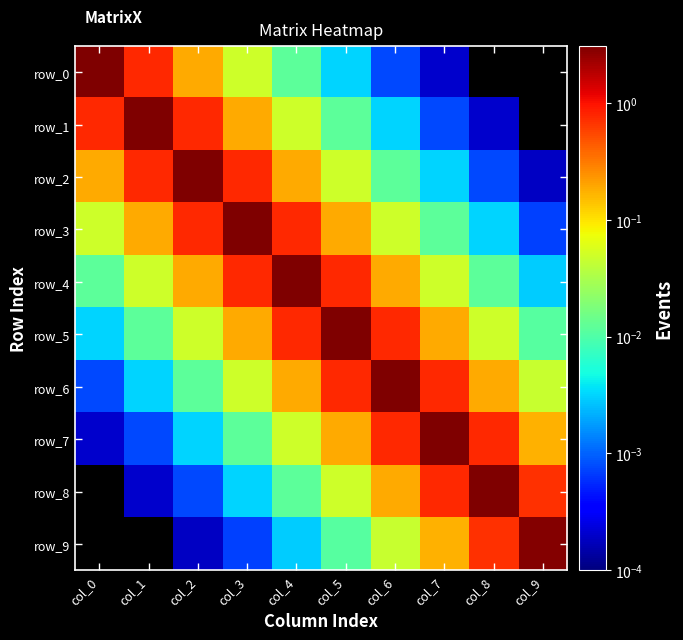

What is the maximum value shown in the chart?

3.1